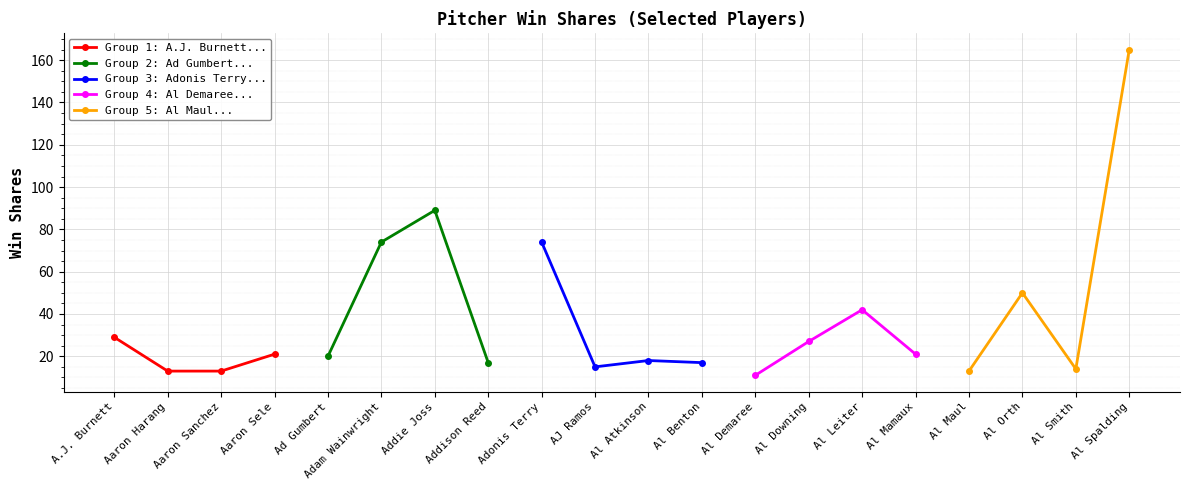

At how many categories does at least one series exceed 70?

4